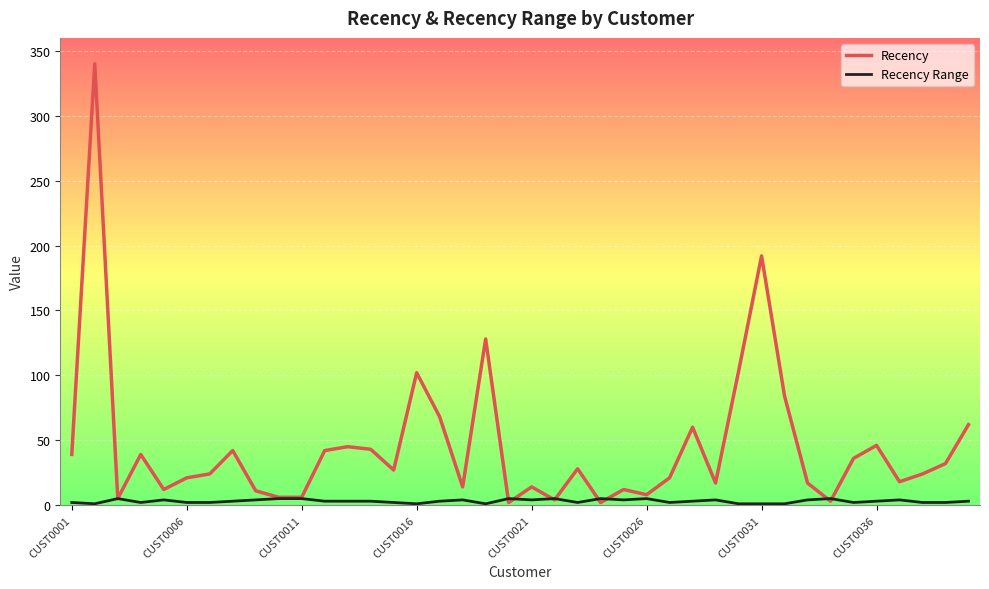

Which series has the largest range (max minus min)?

Recency